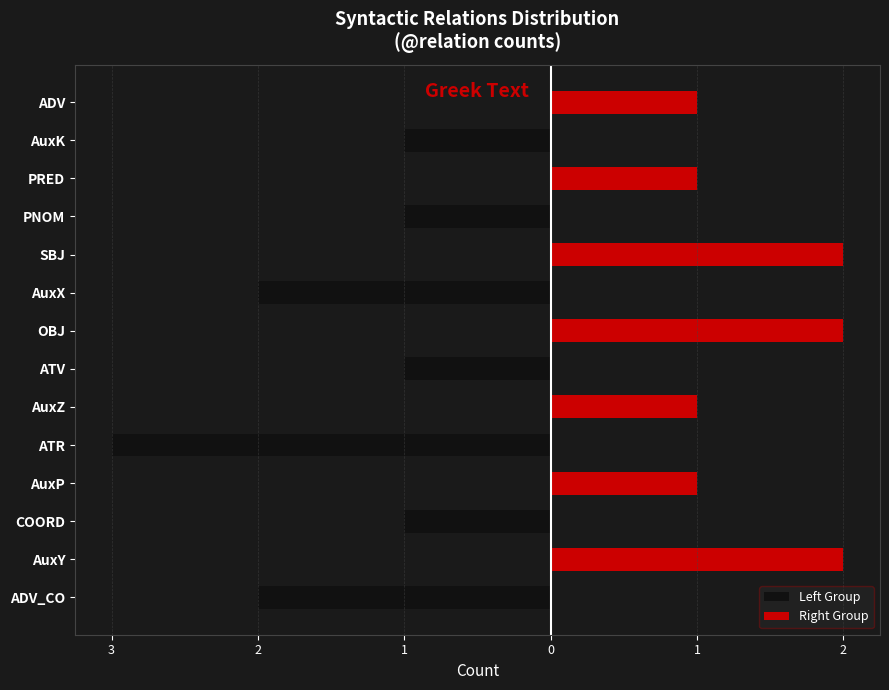

What is the approximate value of Right Group at ADV?

1